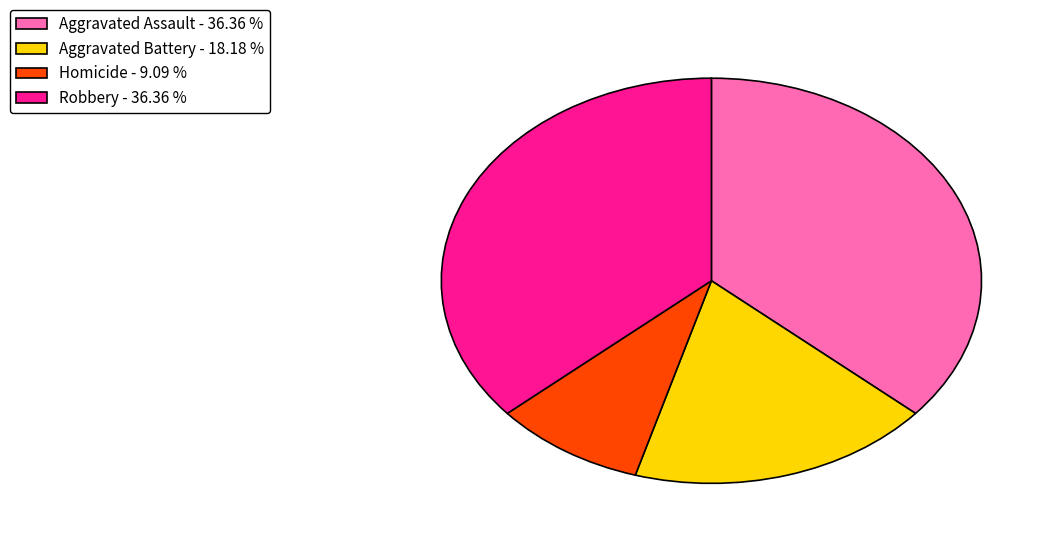

Do Aggravated Assault - 36.36 % and Homicide - 9.09 % together represent more than half of the pie?

No